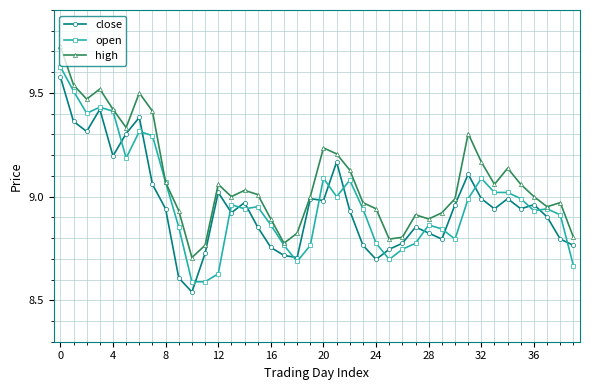

Which series has the largest total across all categories?

high